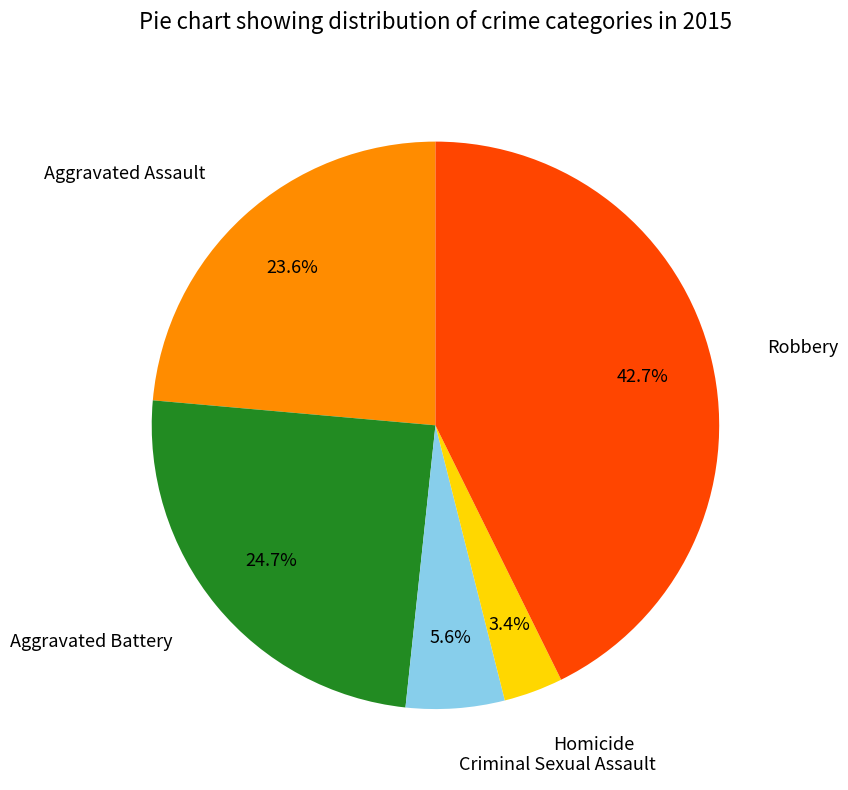

What is the ratio of the value at Aggravated Assault to the value at Robbery?

0.6